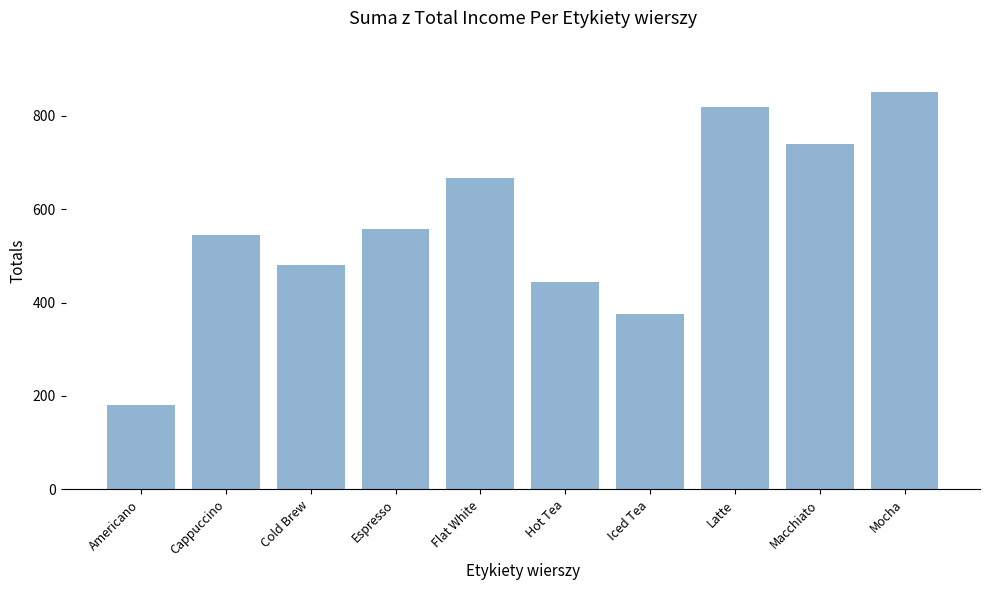

Which has a higher value, Macchiato or Espresso?

Macchiato